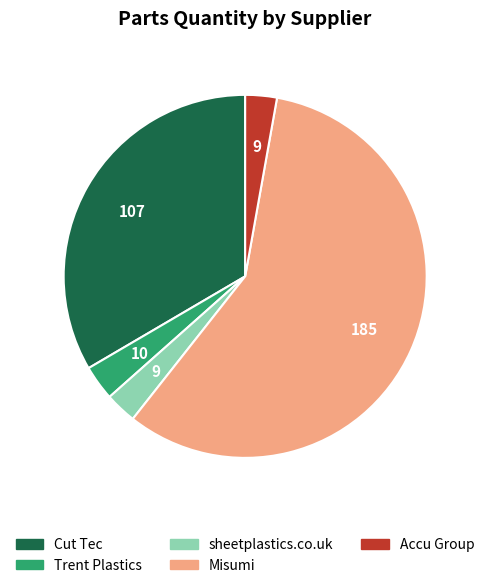

Do sheetplastics.co.uk and Cut Tec together represent more than half of the pie?

No